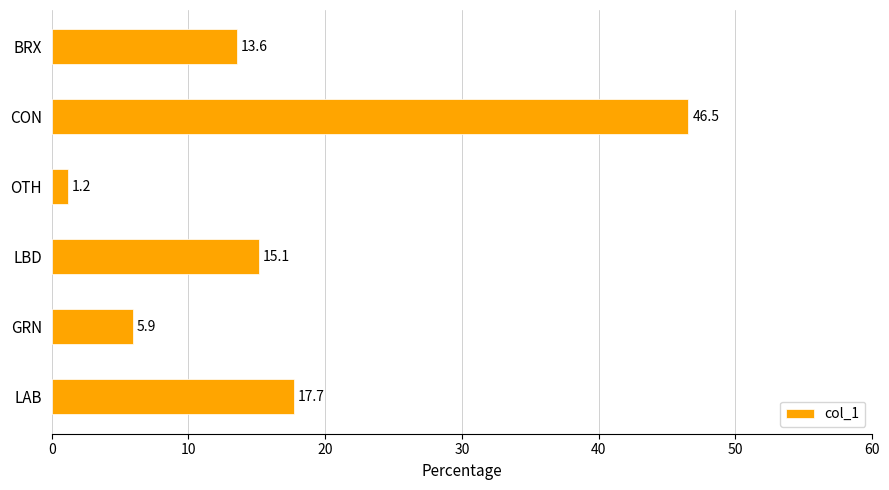

Reading bottom to top, list all the values displayed in this chart.

17.7	5.9	15.1	1.2	46.5	13.6